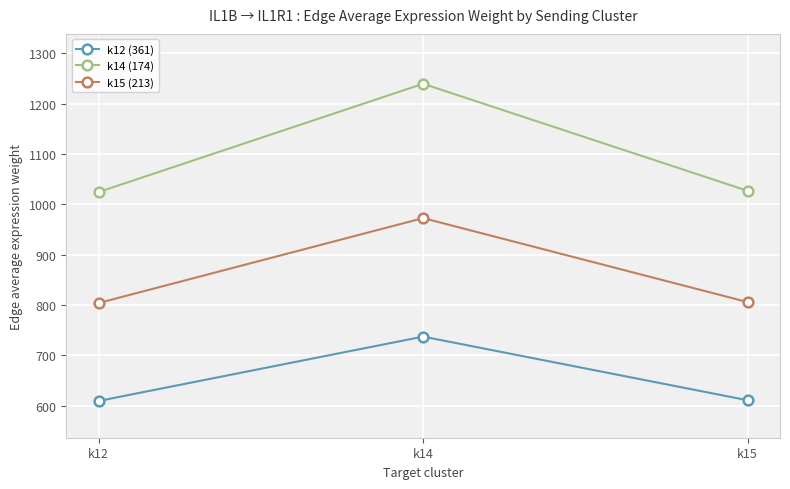

What is the value of the k14 (174) point at the 2nd from the left?

1239.8